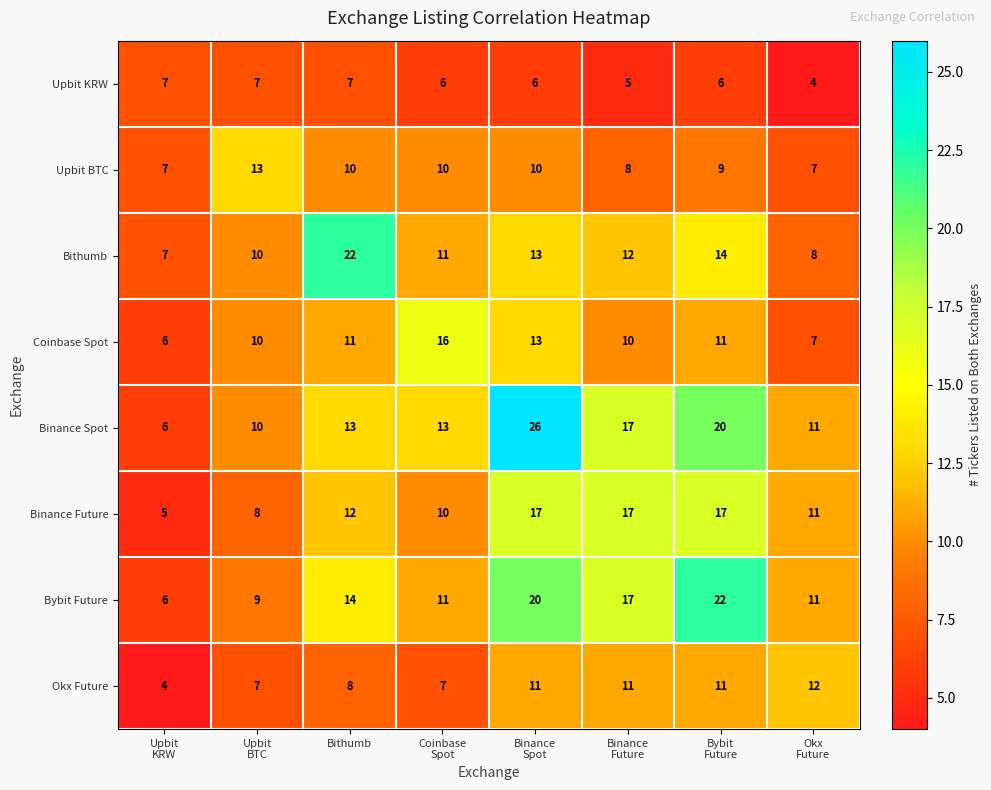

What is the greatest value displayed?

26